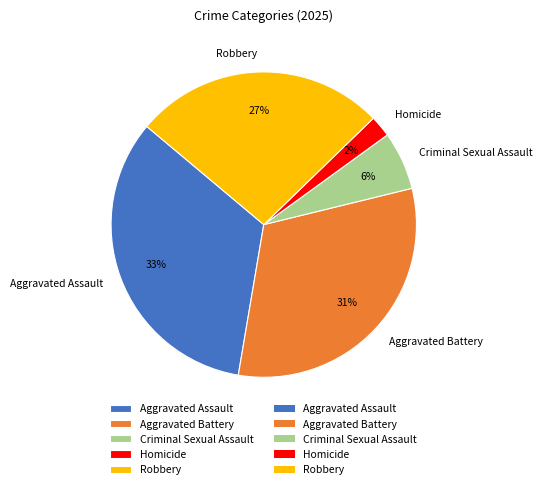

How many segments does this pie chart have?

5